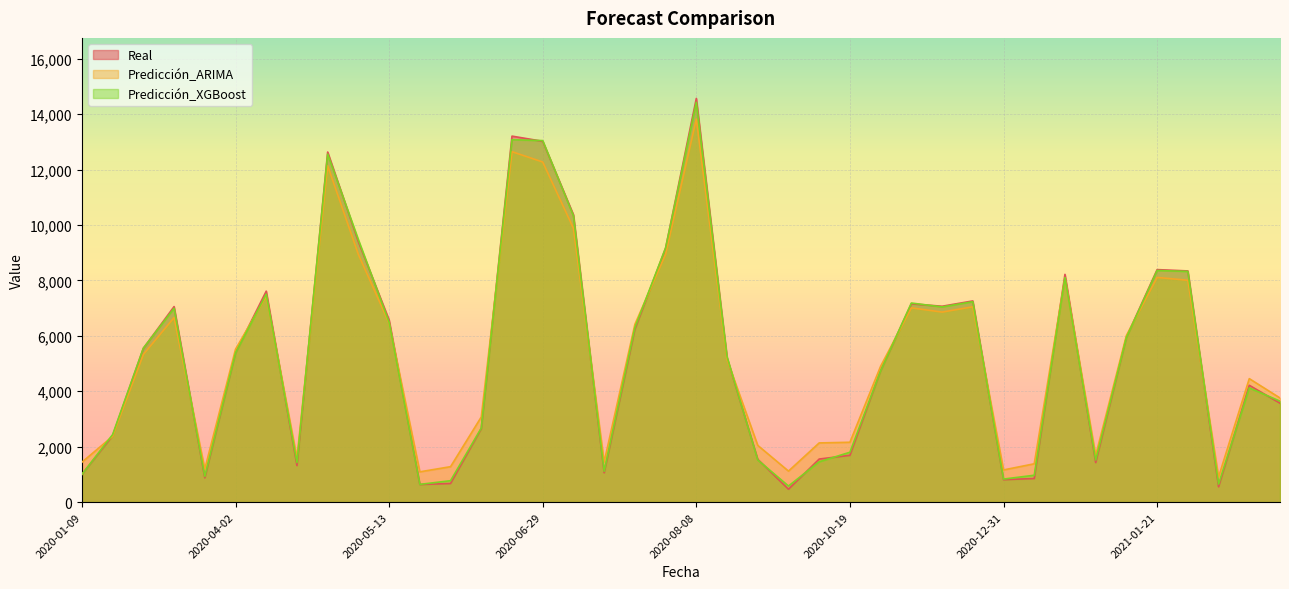

Which series has the largest total across all categories?

Predicción_ARIMA